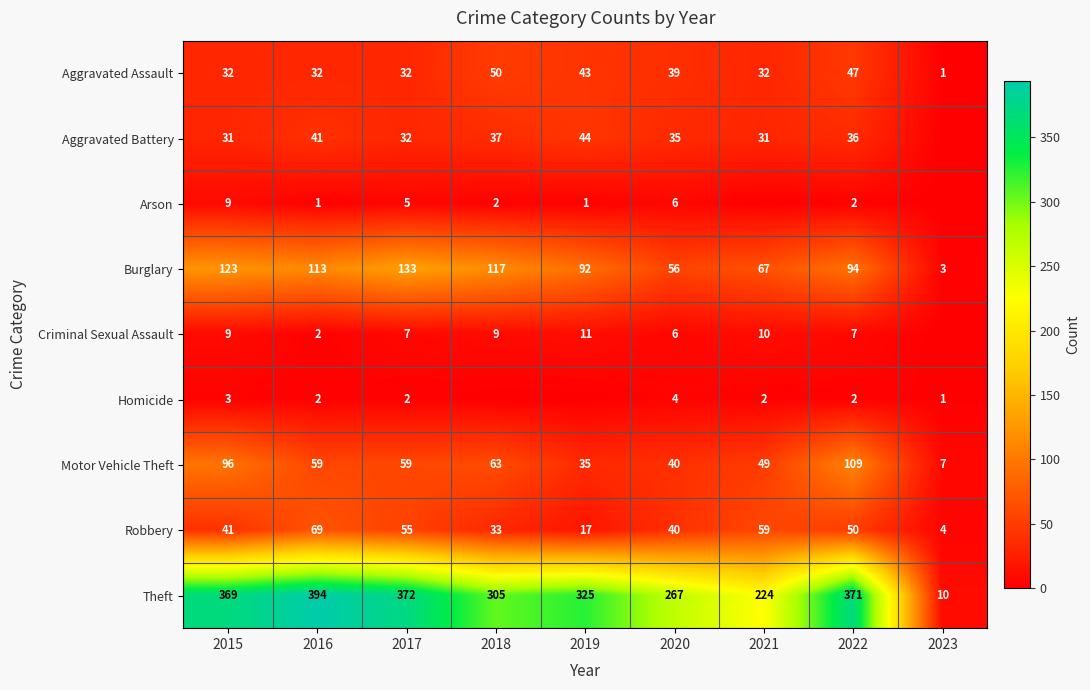

List the labels in order of Robbery value, smallest first.

2023, 2019, 2018, 2020, 2015, 2022, 2017, 2021, 2016